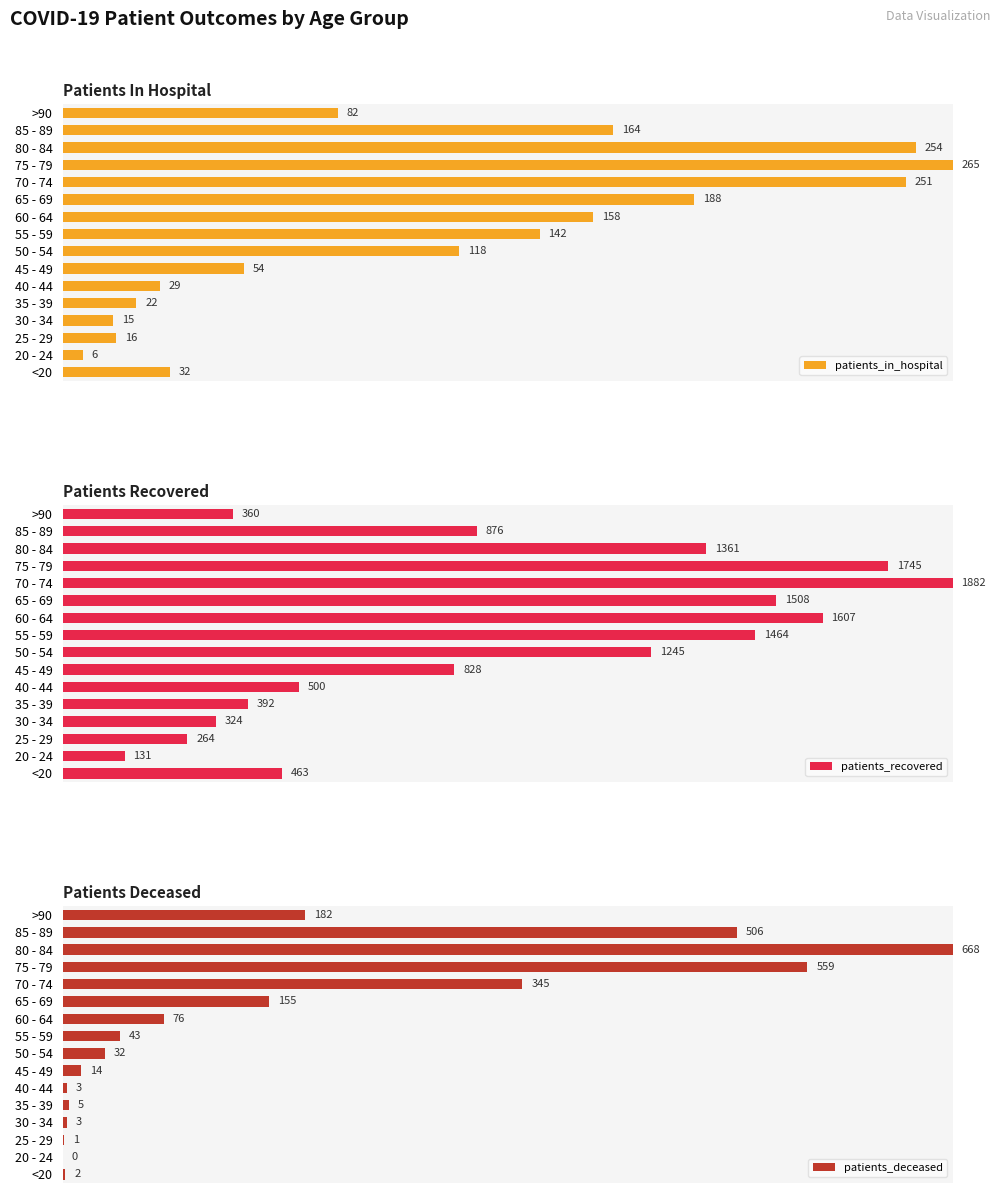

Reading left to right, extract all data points from this chart.

patients_in_hospital: 12.1	2.3	6.0	5.7	8.3	10.9	20.4	44.5	53.6	59.6	70.9	94.7	100.0	95.8	61.9	30.9
patients_recovered: 24.6	7.0	14.0	17.2	20.8	26.6	44.0	66.2	77.8	85.4	80.1	100.0	92.7	72.3	46.5	19.1
patients_deceased: 0.3	0.0	0.1	0.4	0.7	0.4	2.1	4.8	6.4	11.4	23.2	51.6	83.7	100.0	75.7	27.2